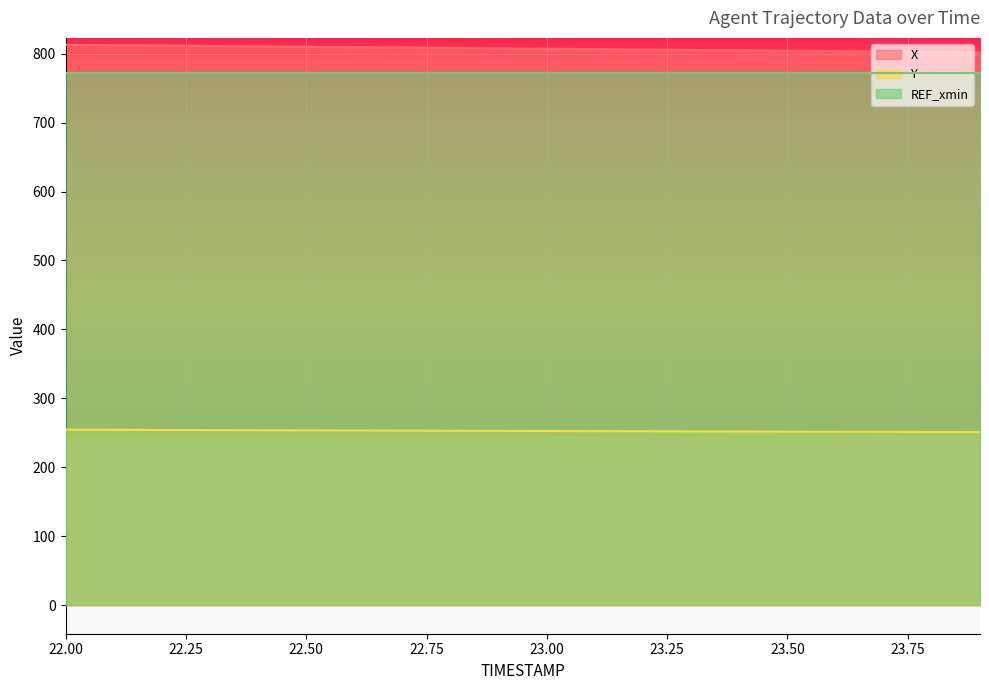

Which series has the largest range (max minus min)?

X